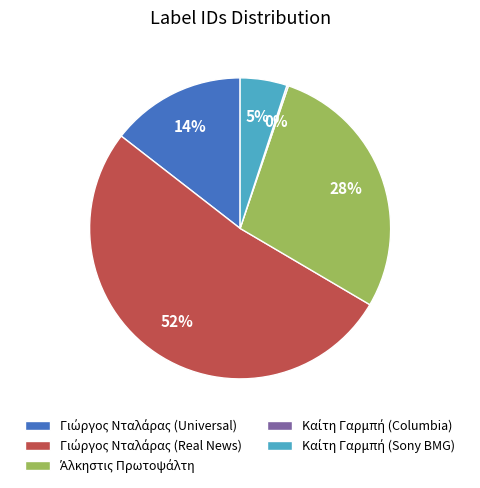

To the nearest percent, what is the average slice percentage?

20%